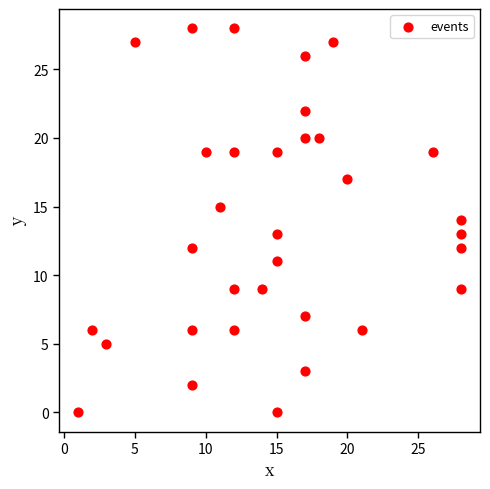

What is the range of X values (max minus min)?

27